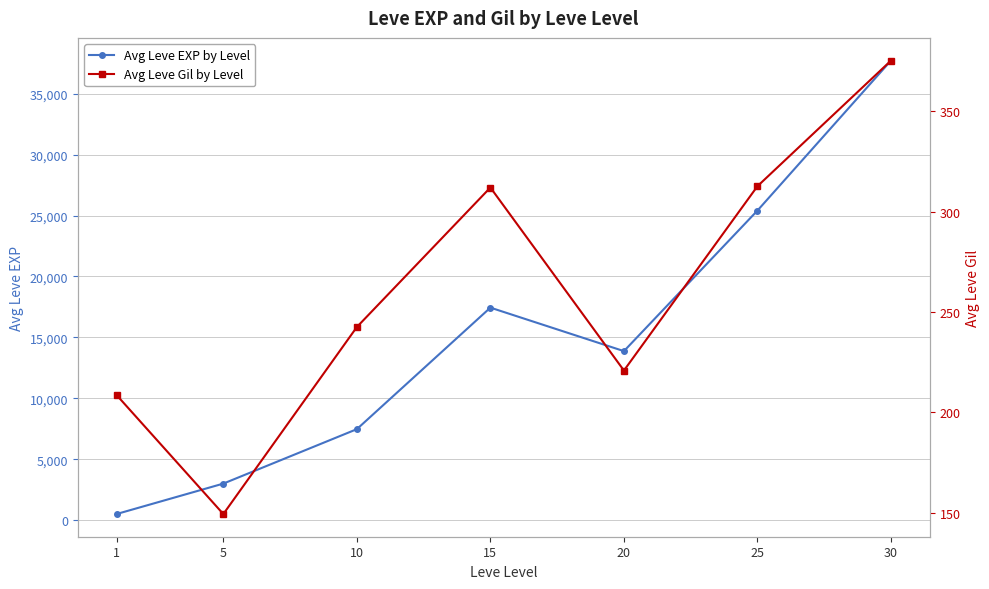

What is the value of the Avg Leve Gil by Level point at the 5th from the left?

220.8